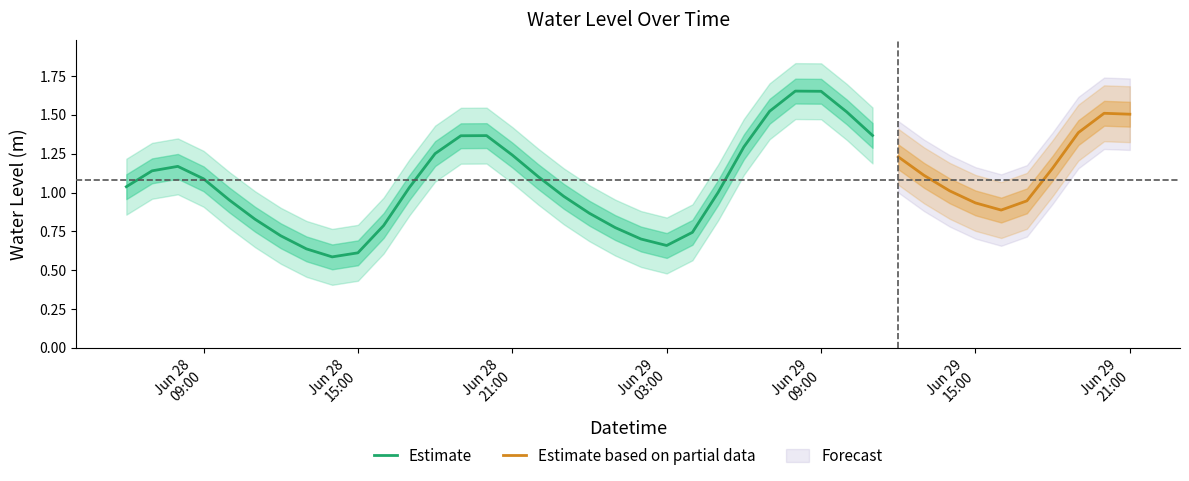

How many data points are above 1?

24